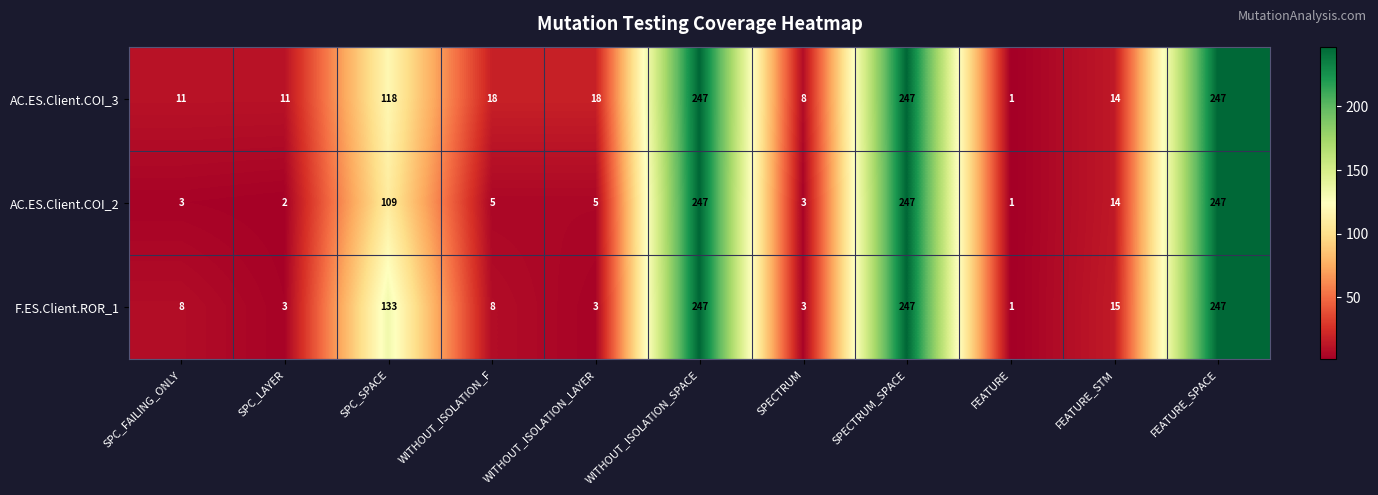

How many data points does each series have?

11